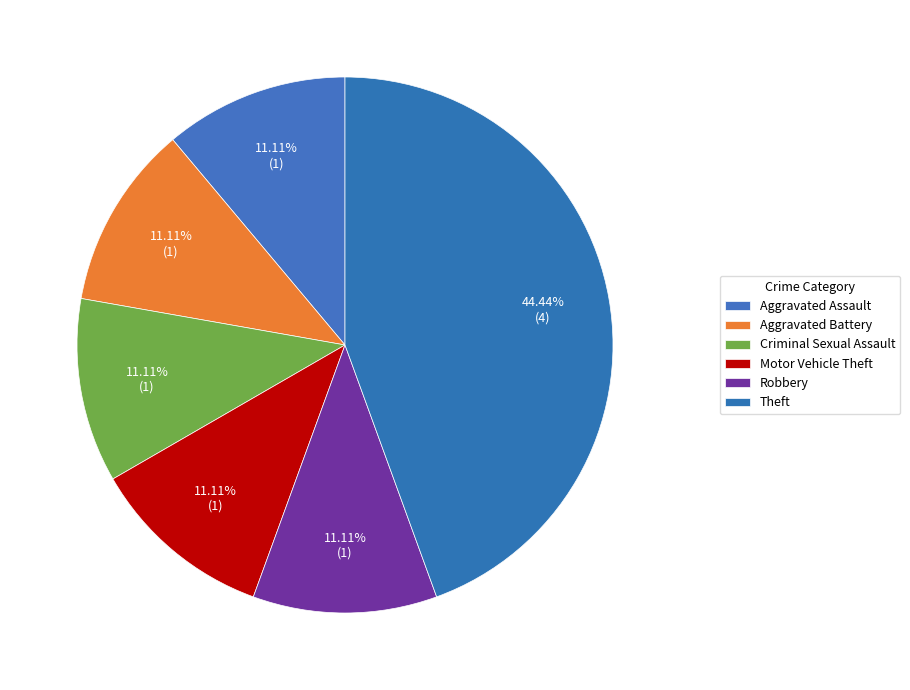

Count the number of slices in the pie.

6